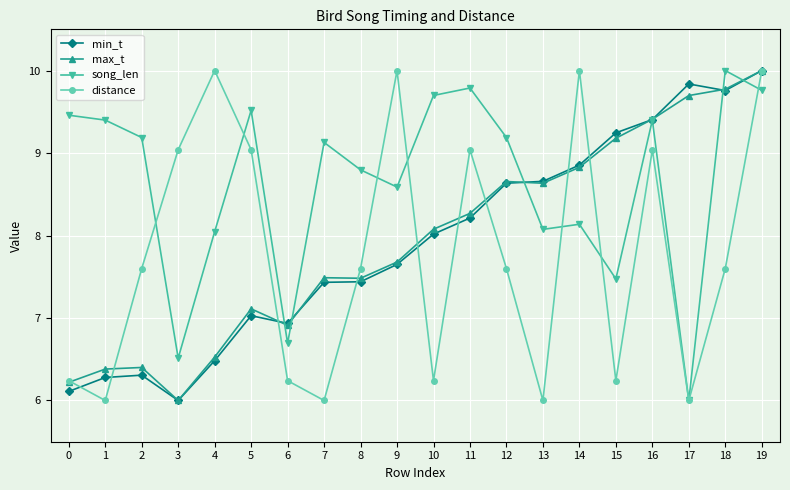

How many values in the max_t series are below 8?

10